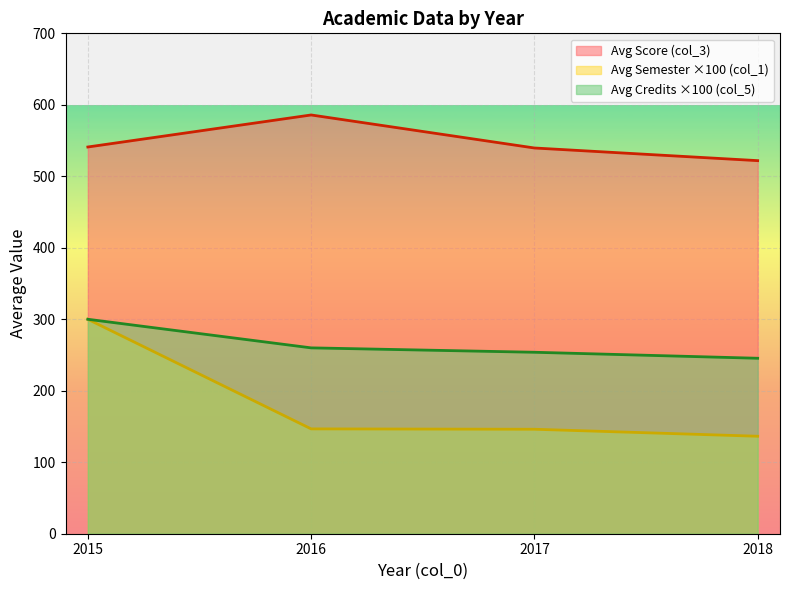

At which label does Avg Semester ×100 (col_1) reach its peak?

2015